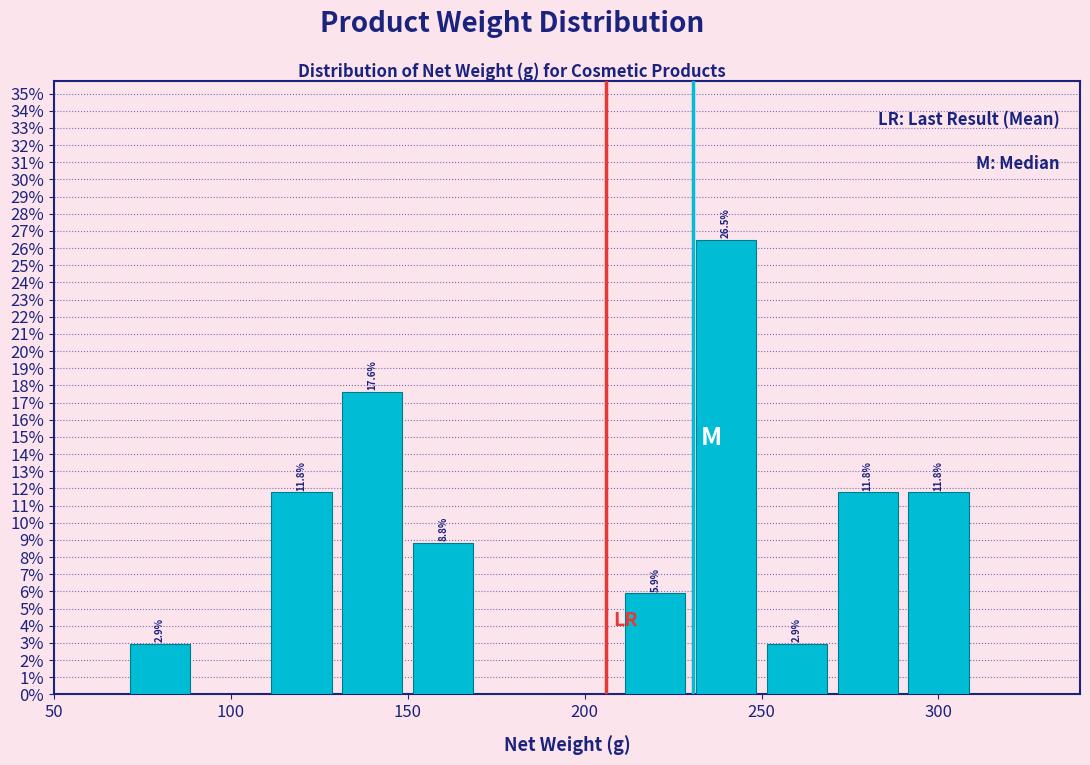

Over which range of the x-axis is the bar tallest?

230 to 250